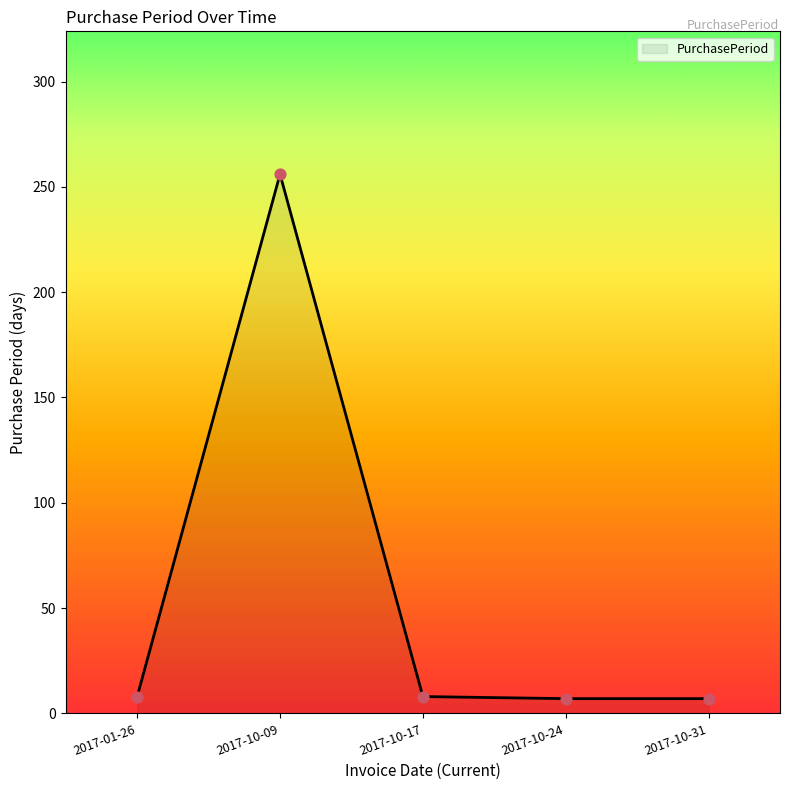

What is the ratio of the value at 2017-10-17 to the value at 2017-10-24?

1.1